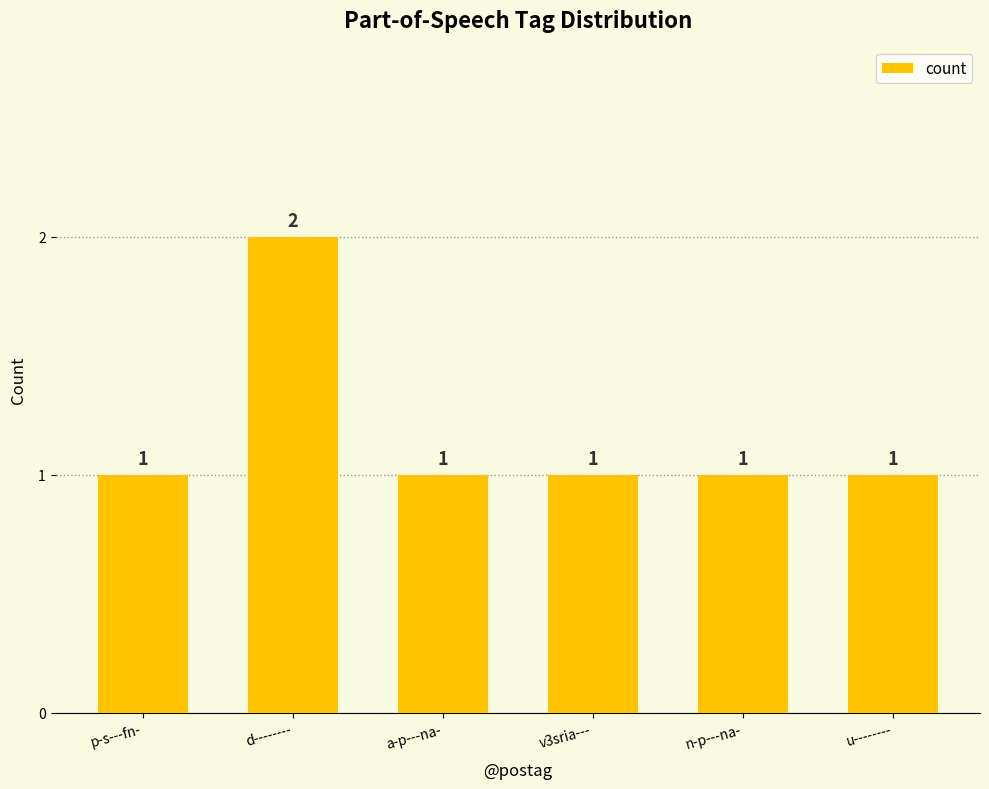

What is the maximum value shown in the chart?

2